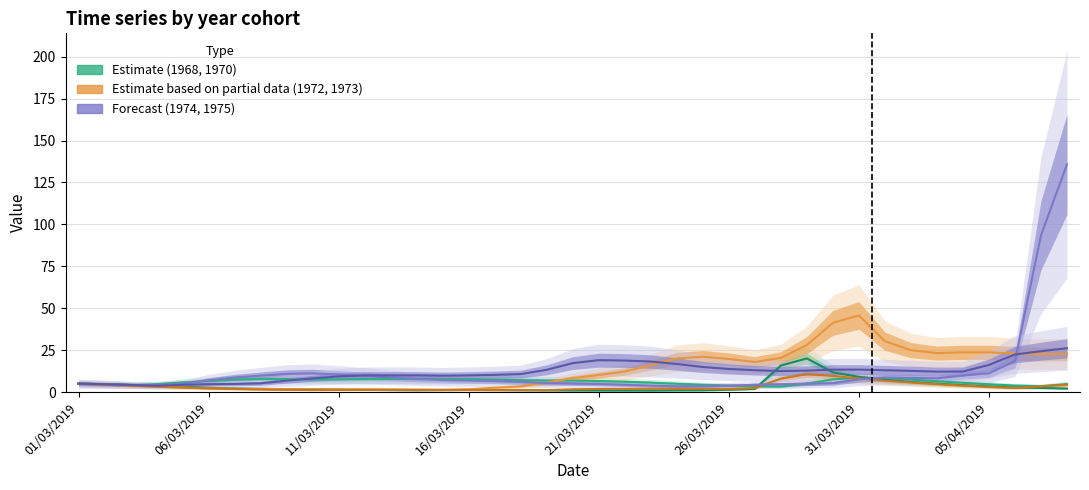

How many interior local valleys does the 1970 series have?

2